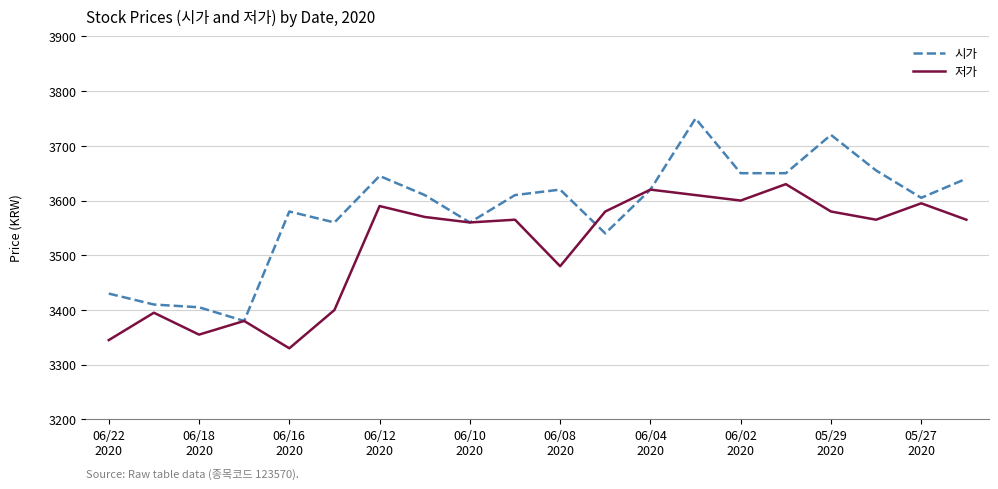

How many lines are shown in the chart?

2